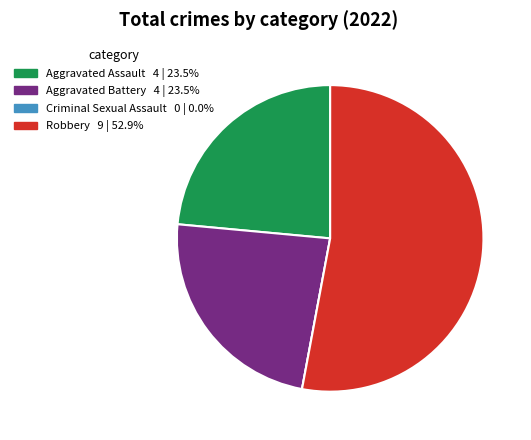

Is Aggravated Battery the majority of the pie?

No